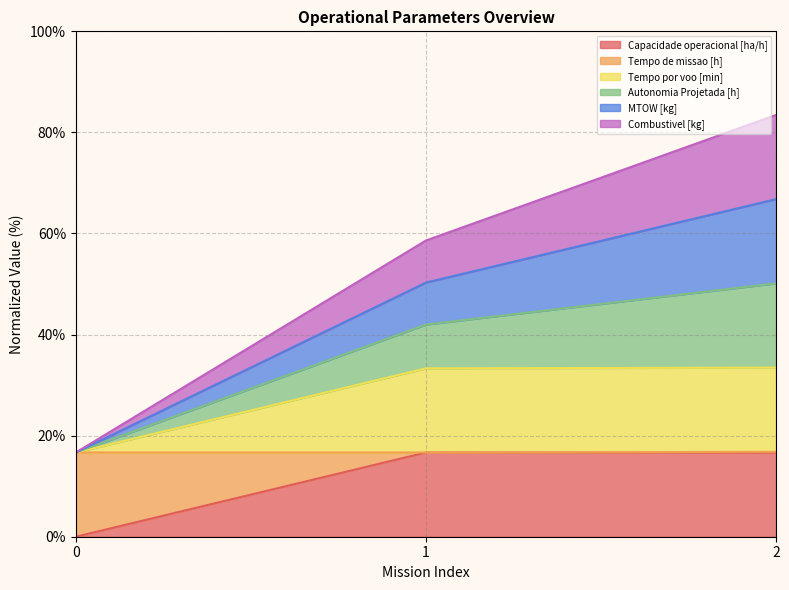

What is the total value across all series at 1?

58.6